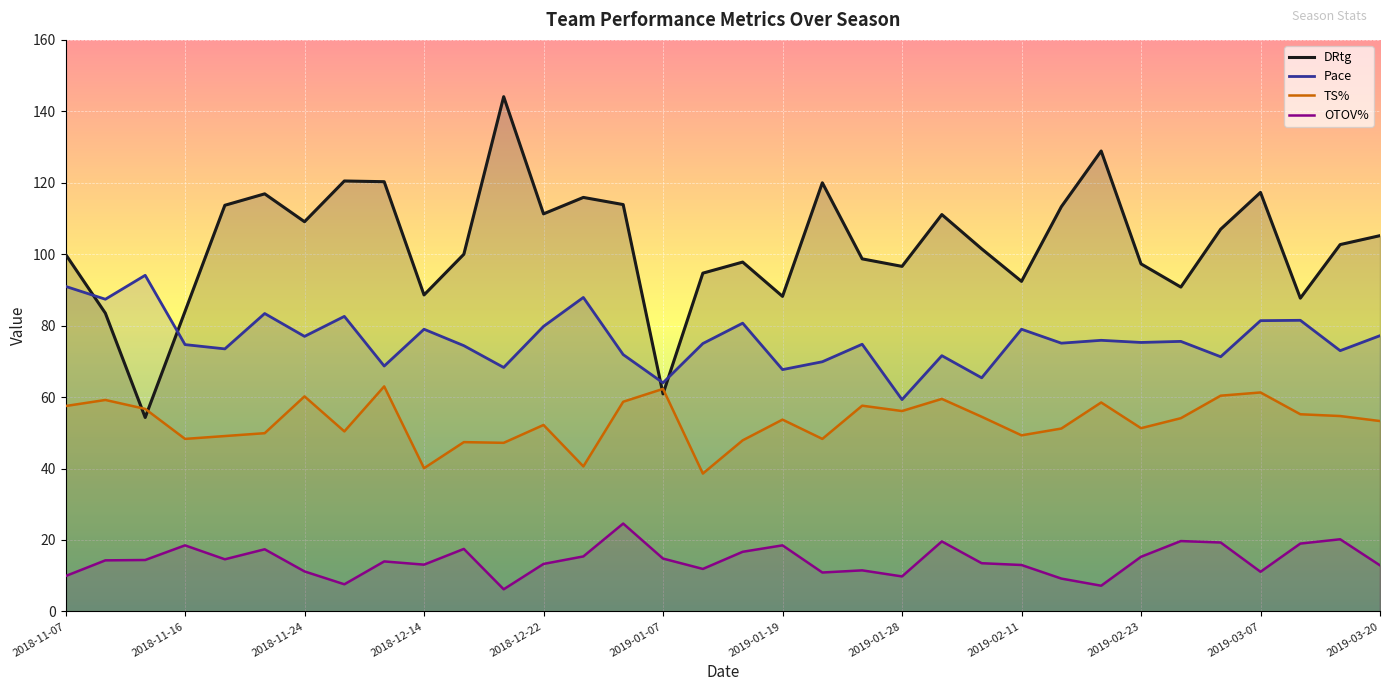

Which series has the largest total across all categories?

DRtg